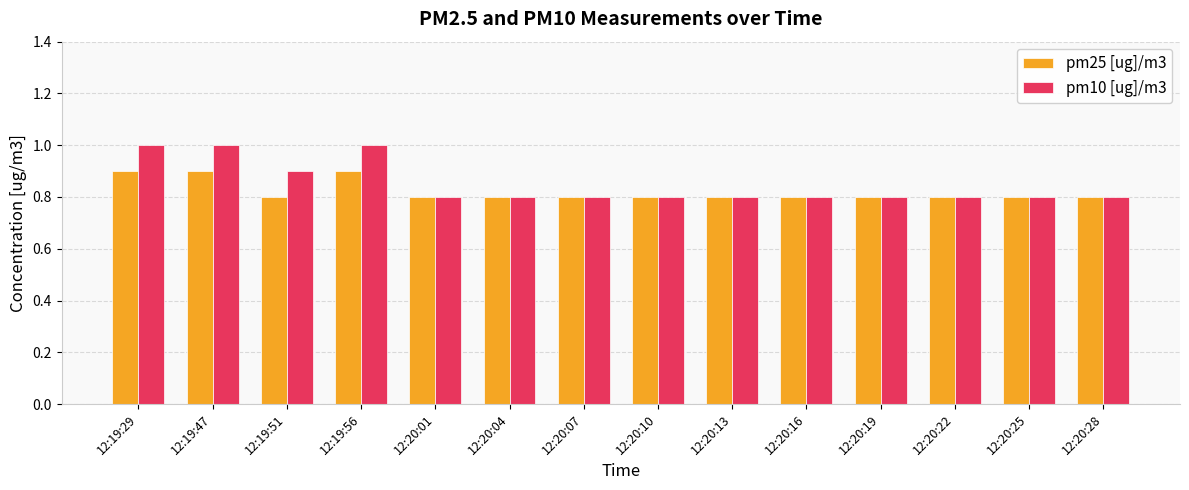

Is it true that pm10 [ug]/m3 equals 1.8 at 12:19:56?

False